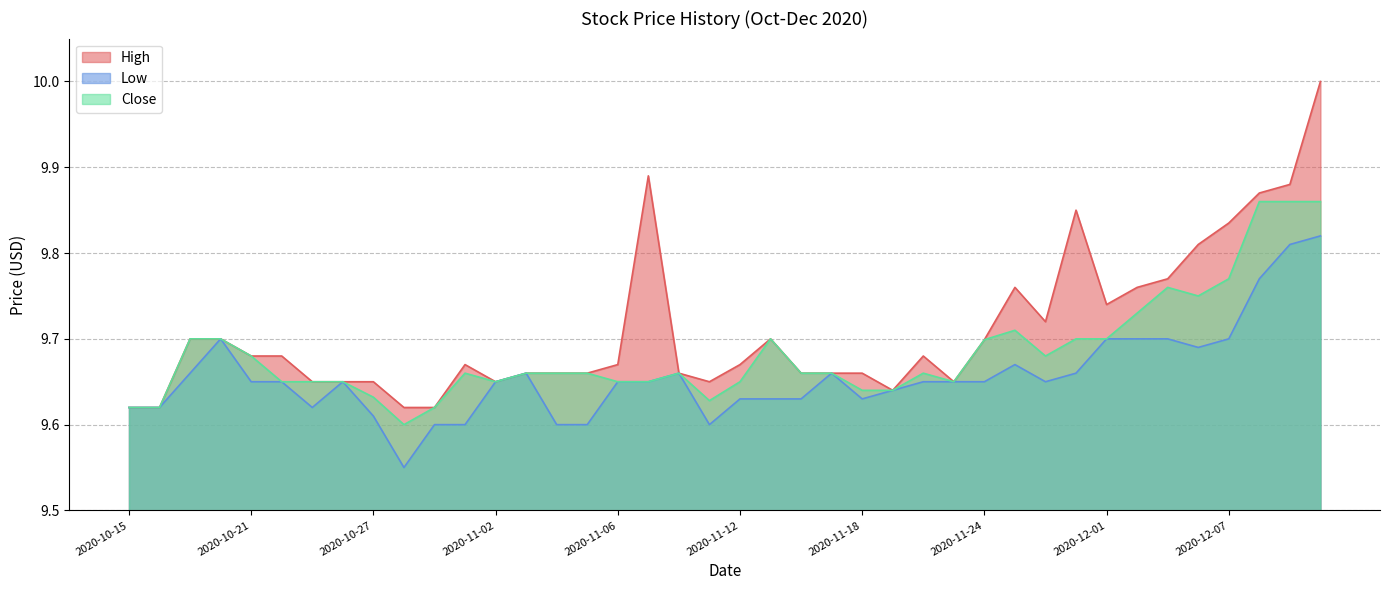

List the series in order of their overall mean, lowest first.

Low, Close, High